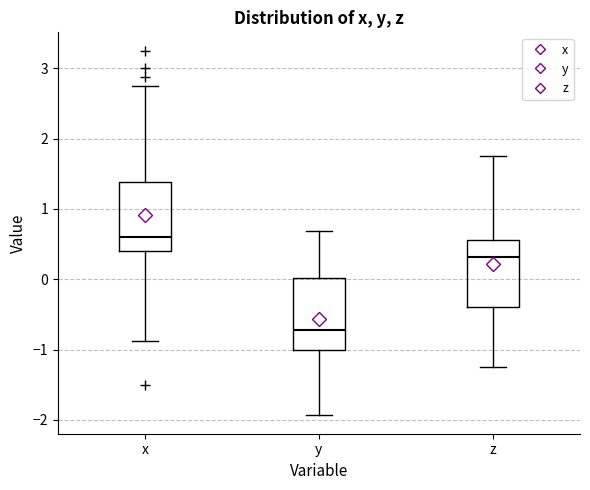

Where is the upper edge of the box for z on the y-axis? The values are not printed on the chart, so give them approximately, as read against the axis.

0.6